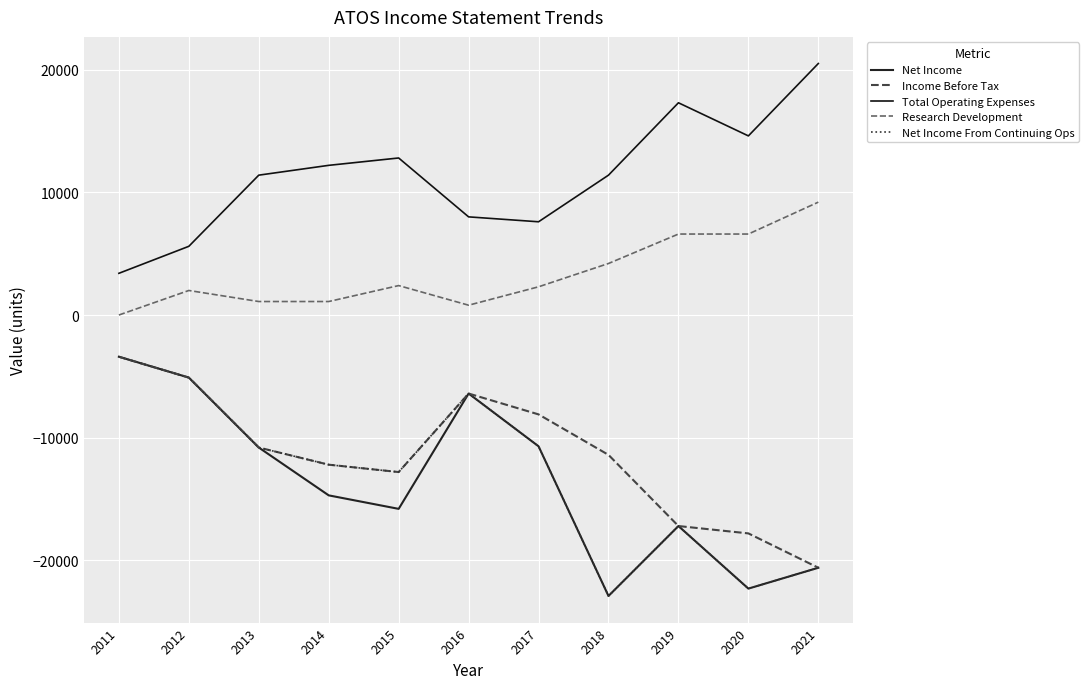

How many lines are shown in the chart?

5